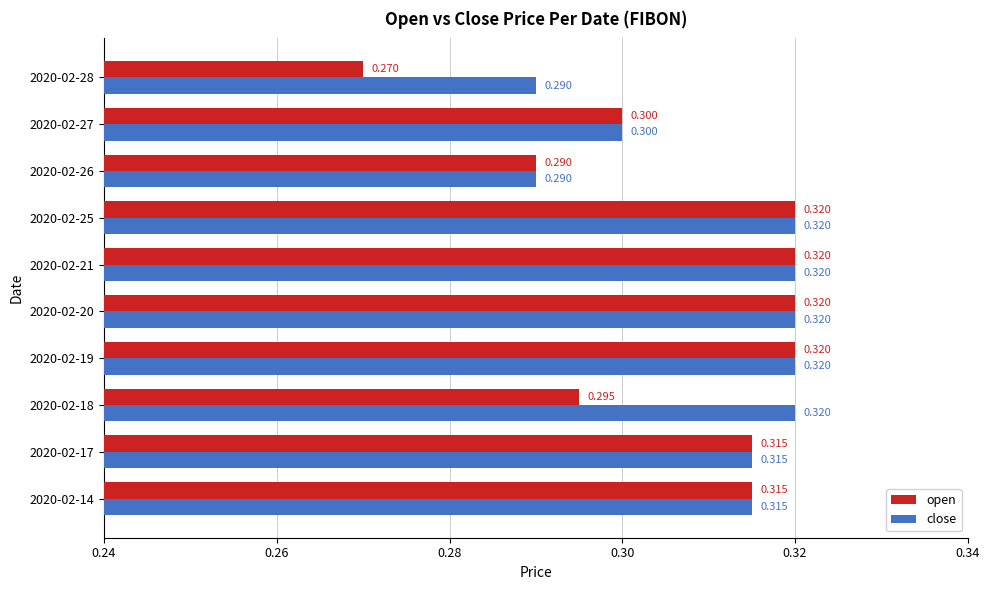

Which series has the largest range (max minus min)?

open